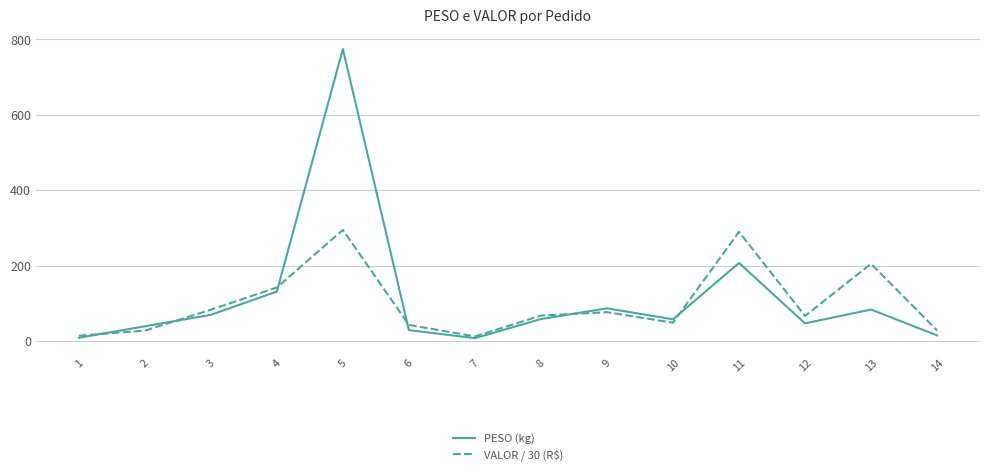

True or false: PESO (kg) and VALOR / 30 (R$) cross at least once.

True